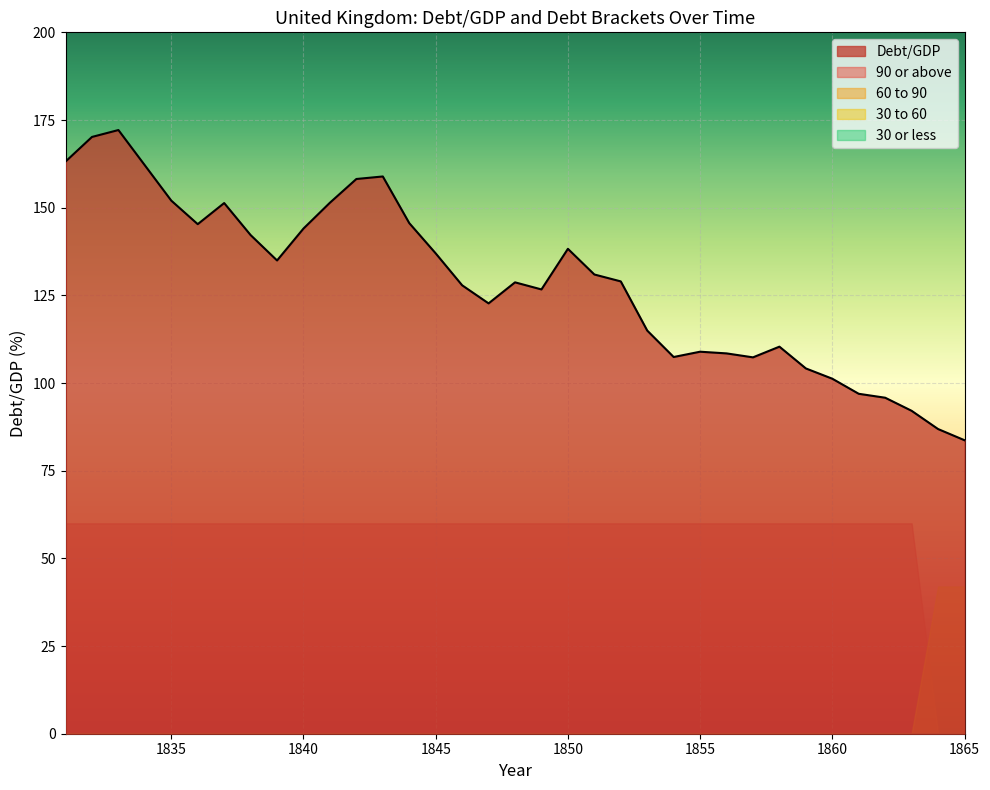

Which has a higher value, 1831 or 1866?

1831